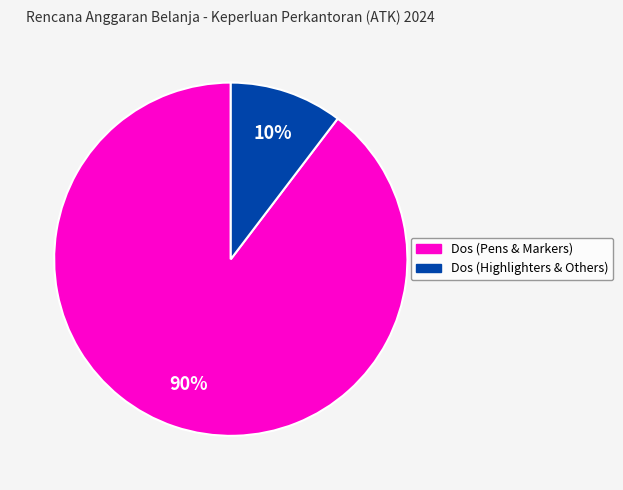

Does any single category account for the majority?

Yes